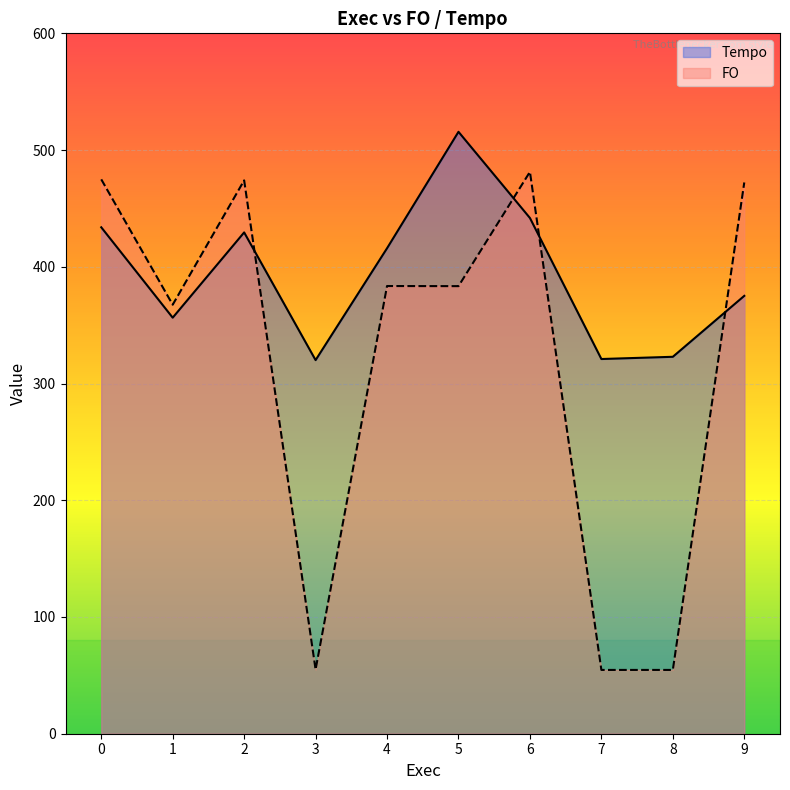

After their last crossing, which series has the higher values: Tempo or FO?

FO